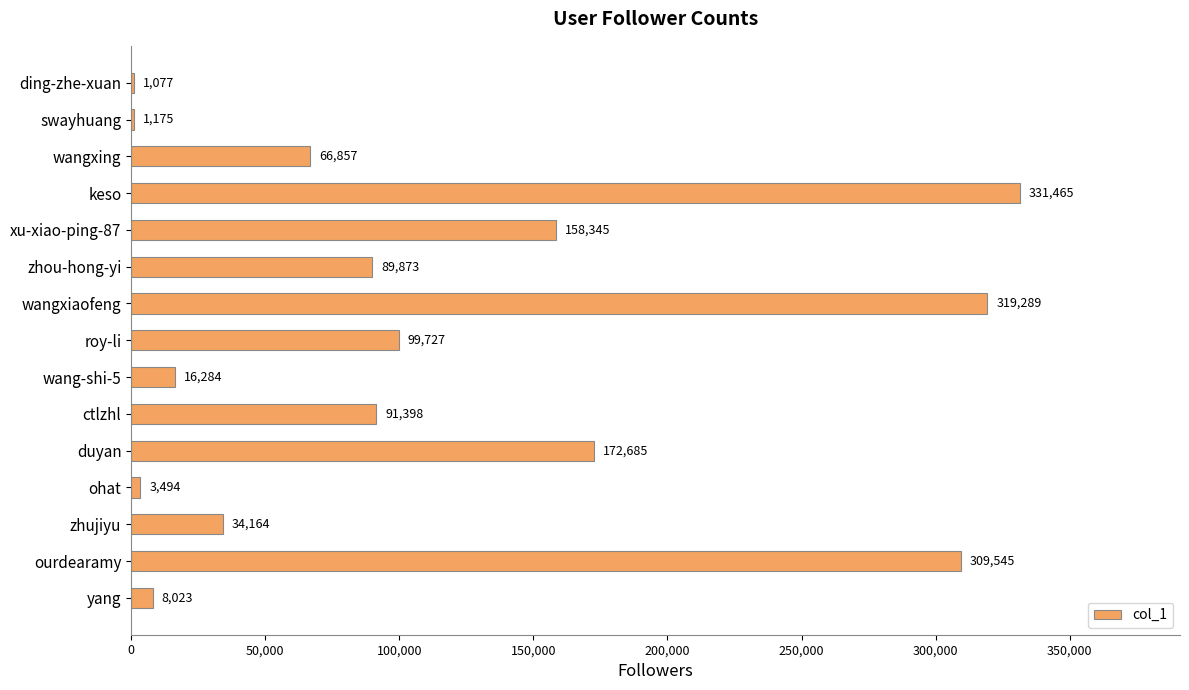

At which label is the value closest to 166271?

duyan